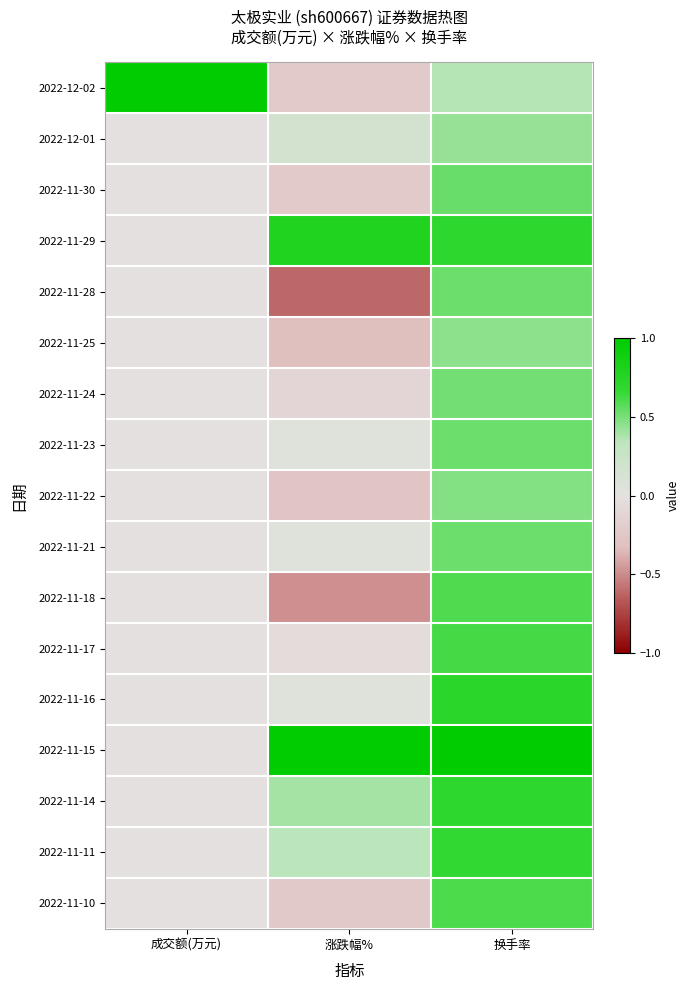

Reading left to right, what are all the values shown in this chart?

2022-12-02: 成交额(万元)=1.0	涨跌幅%=-0.2	换手率=0.4
2022-12-01: 成交额(万元)=0.0	涨跌幅%=0.2	换手率=0.4
2022-11-30: 成交额(万元)=0.0	涨跌幅%=-0.2	换手率=0.5
2022-11-29: 成交额(万元)=0.0	涨跌幅%=0.8	换手率=0.7
2022-11-28: 成交额(万元)=0.0	涨跌幅%=-0.6	换手率=0.5
2022-11-25: 成交额(万元)=0.0	涨跌幅%=-0.3	换手率=0.5
2022-11-24: 成交额(万元)=0.0	涨跌幅%=-0.1	换手率=0.5
2022-11-23: 成交额(万元)=0.0	涨跌幅%=0.1	换手率=0.5
2022-11-22: 成交额(万元)=0.0	涨跌幅%=-0.3	换手率=0.5
2022-11-21: 成交额(万元)=0.0	涨跌幅%=0.1	换手率=0.5
2022-11-18: 成交额(万元)=0.0	涨跌幅%=-0.5	换手率=0.6
2022-11-17: 成交额(万元)=0.0	涨跌幅%=-0.1	换手率=0.6
2022-11-16: 成交额(万元)=0.0	涨跌幅%=0.1	换手率=0.7
2022-11-15: 成交额(万元)=0.0	涨跌幅%=1.0	换手率=1.0
2022-11-14: 成交额(万元)=0.0	涨跌幅%=0.4	换手率=0.7
2022-11-11: 成交额(万元)=0.0	涨跌幅%=0.3	换手率=0.7
2022-11-10: 成交额(万元)=0.0	涨跌幅%=-0.2	换手率=0.6